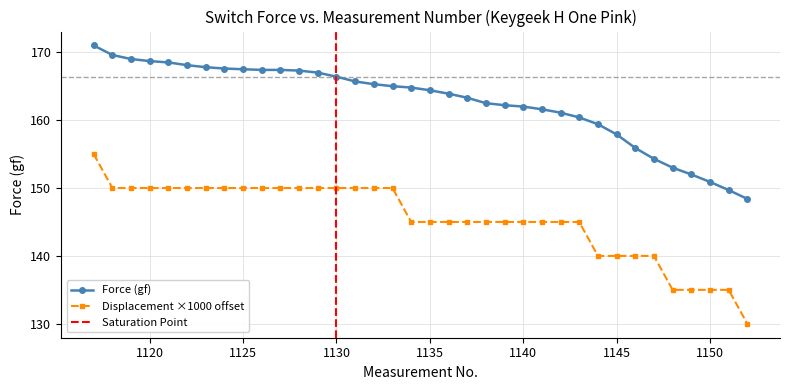

Reading right to left, extract all data points from this chart.

Force (gf): 148.4	149.7	150.9	152.0	153.0	154.3	155.9	157.9	159.4	160.4	161.1	161.6	162.0	162.2	162.5	163.3	163.9	164.4	164.8	165.0	165.3	165.7	166.4	167.0	167.3	167.4	167.4	167.5	167.6	167.8	168.1	168.5	168.7	169.0	169.6	171.0
Displacement (mm): 130.0	135.0	135.0	135.0	135.0	140.0	140.0	140.0	140.0	145.0	145.0	145.0	145.0	145.0	145.0	145.0	145.0	145.0	145.0	150.0	150.0	150.0	150.0	150.0	150.0	150.0	150.0	150.0	150.0	150.0	150.0	150.0	150.0	150.0	150.0	155.0